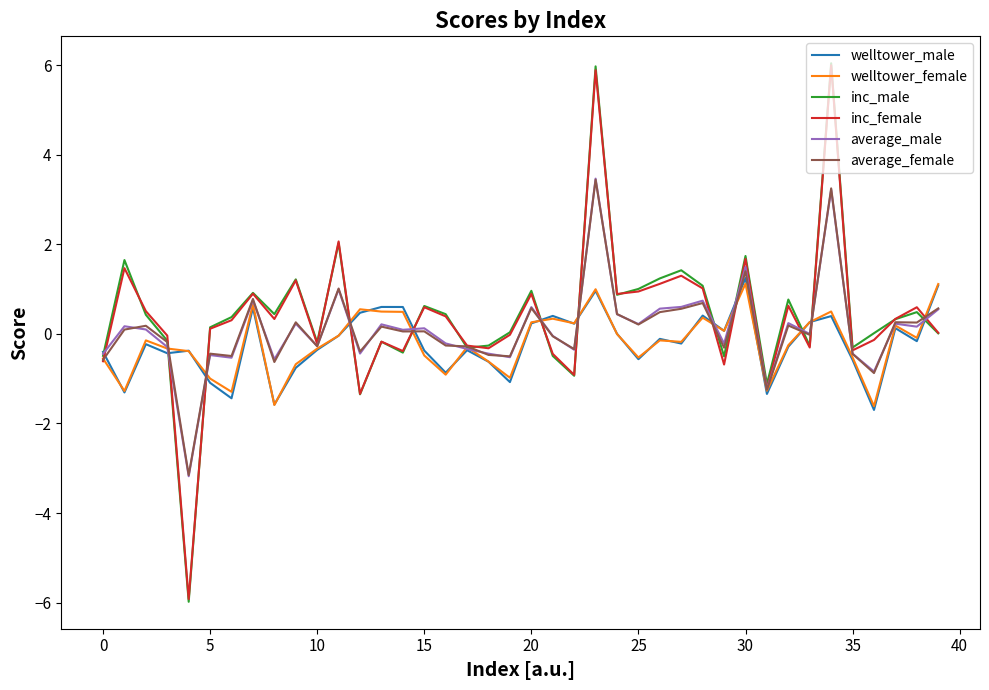

What is the minimum value for welltower_male?

-1.7